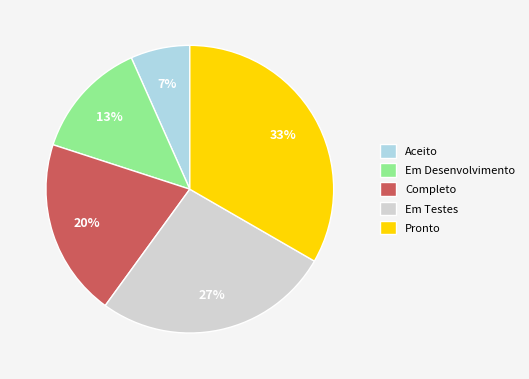

What percentage is the Aceito slice, to the nearest percent?

7%